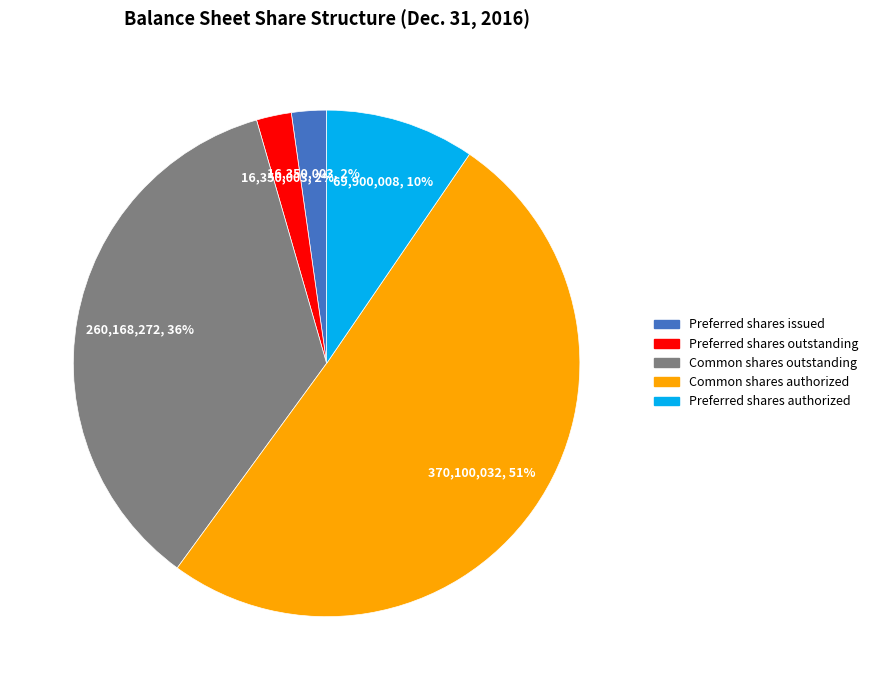

Which has a higher value, Common shares outstanding or Preferred shares authorized?

Common shares outstanding